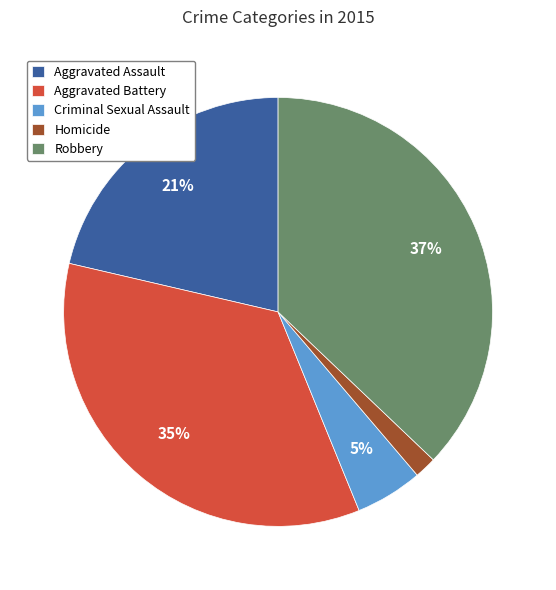

To the nearest percent, what is the difference between the Robbery and Aggravated Assault slice percentages?

16%